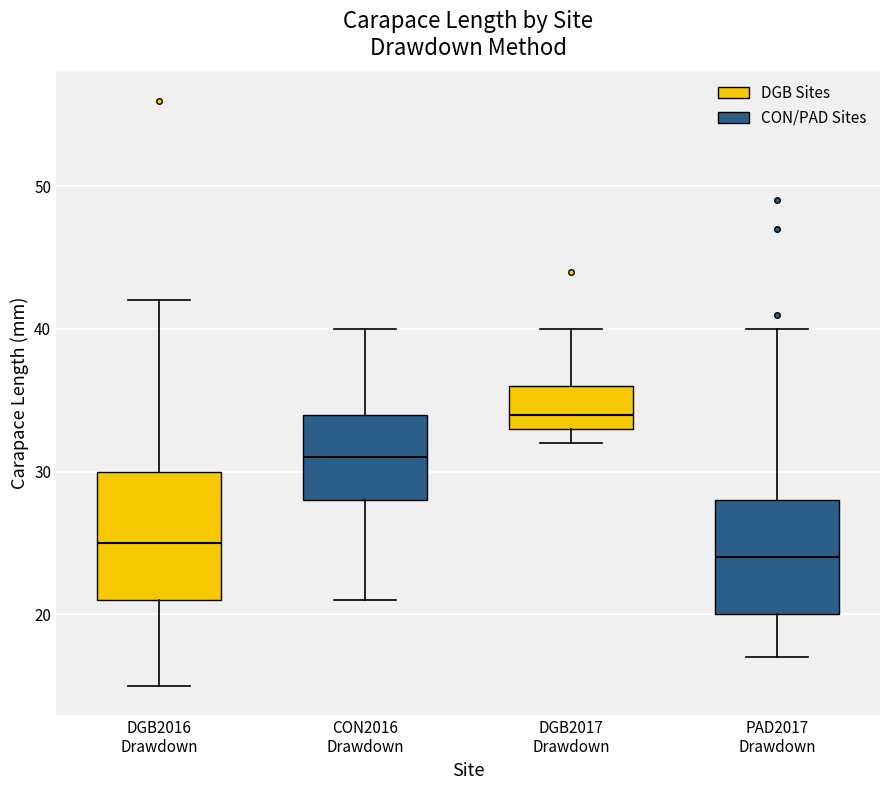

Where does the median line of the box for DGB2016 Drawdown sit on the y-axis? The values are not printed on the chart, so give them approximately, as read against the axis.

25